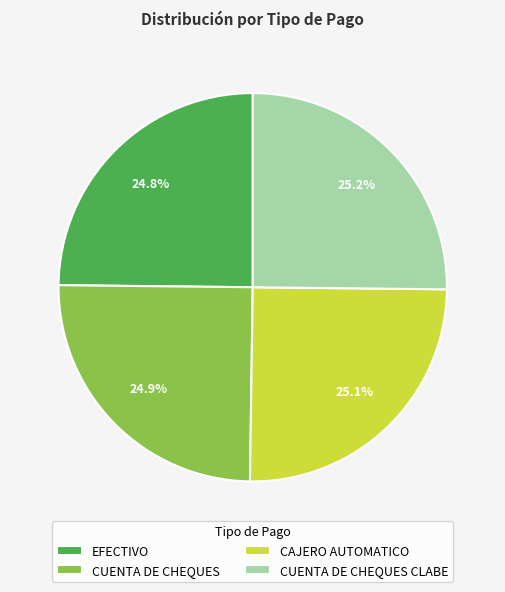

What is the ratio of the value at EFECTIVO to the value at CAJERO AUTOMATICO?

1.0